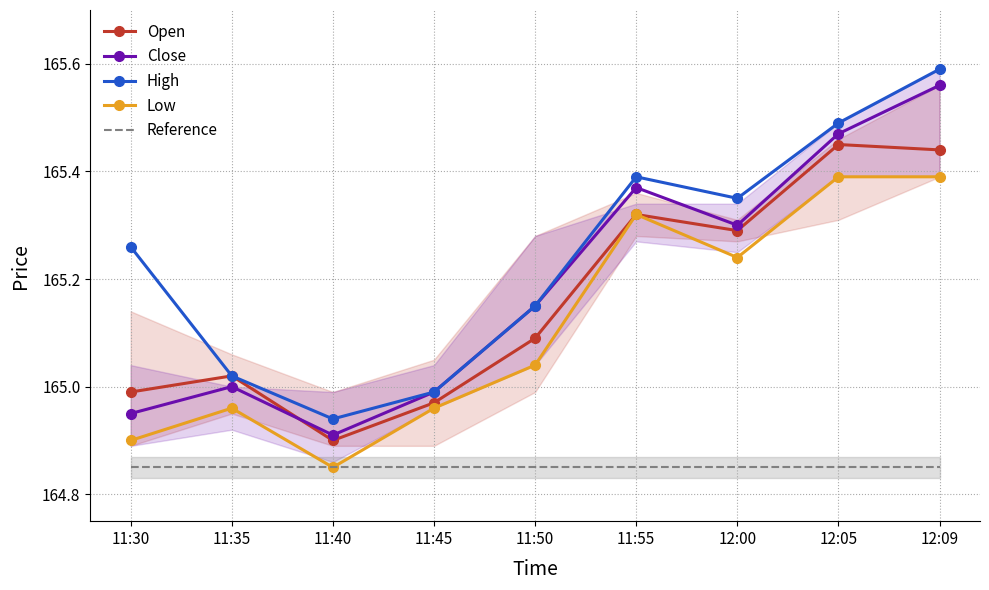

What is the minimum value shown in the chart?

164.8